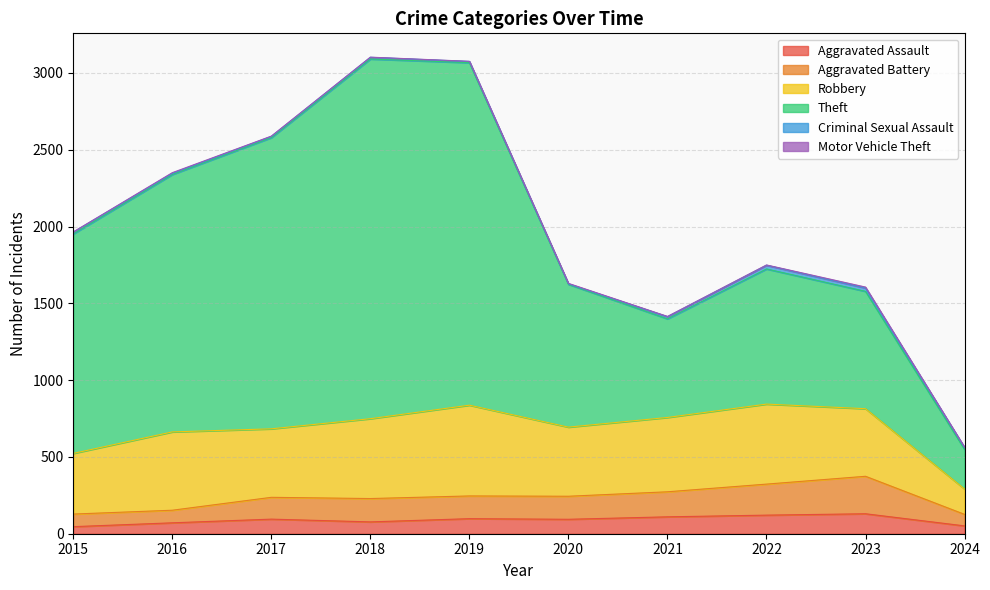

Where does the Aggravated Battery series first go above 244?

2019